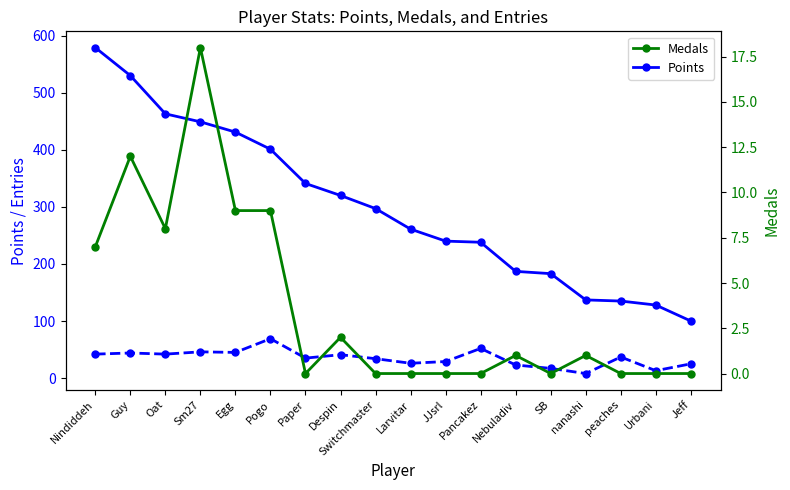

Rank the series at peaches from lowest to highest value.

Medals, Entries, Points